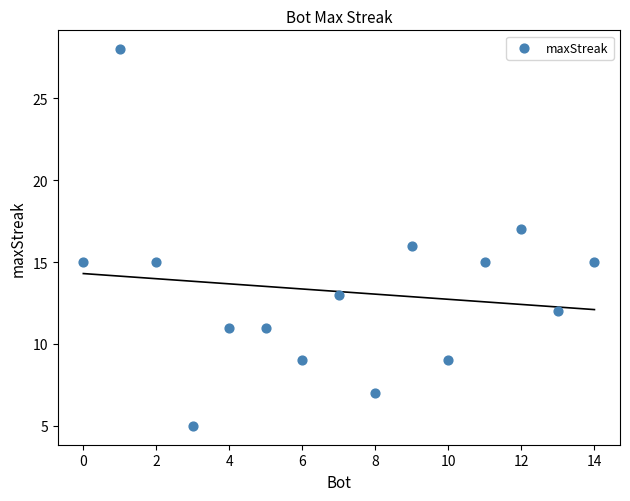

What is the range of Y values (max minus min)?

23